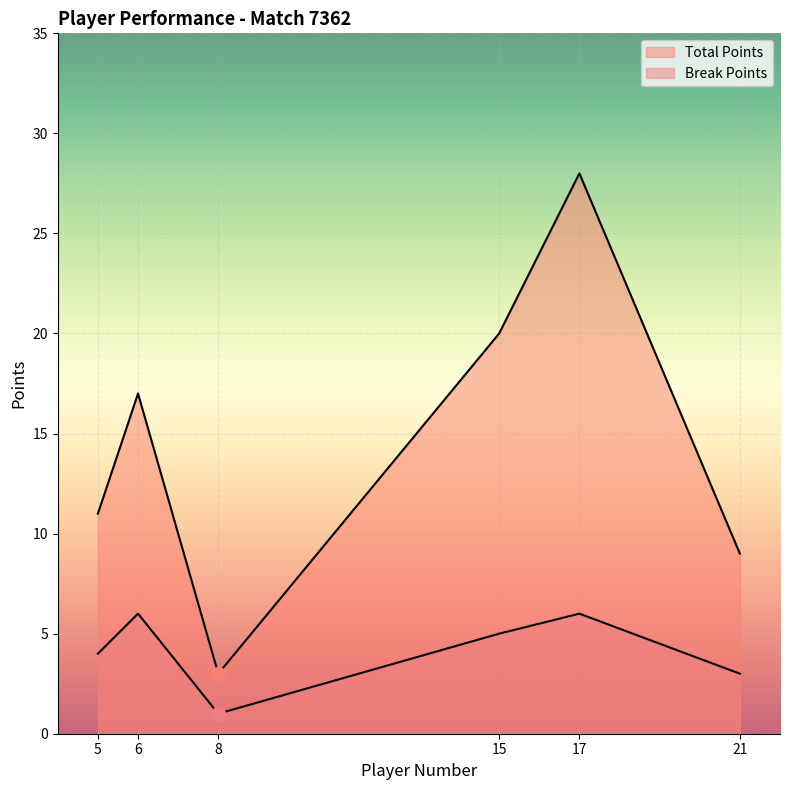

True or false: Total Points and Break Points cross at least once.

False